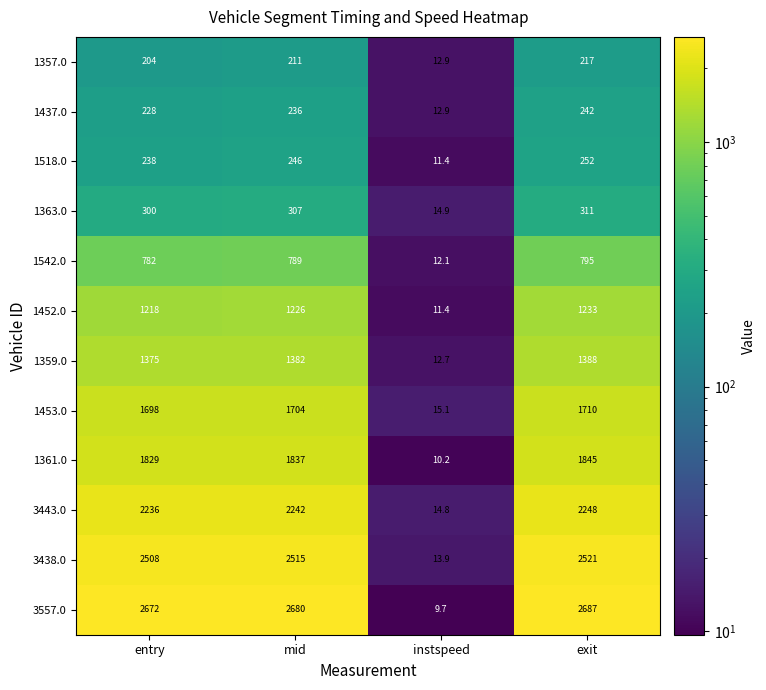

True or false: 3443.0 has a value of 14.8 at instspeed.

True